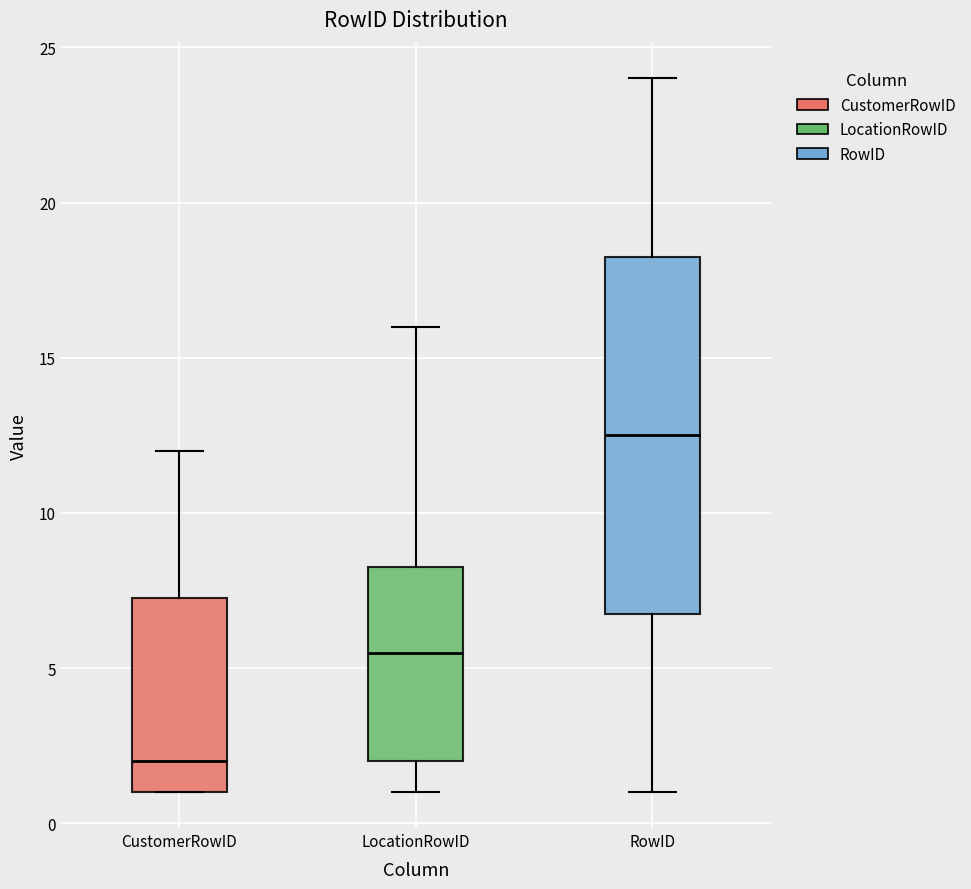

Where does the lower whisker of the box for RowID end on the y-axis? The values are not printed on the chart, so give them approximately, as read against the axis.

1.0